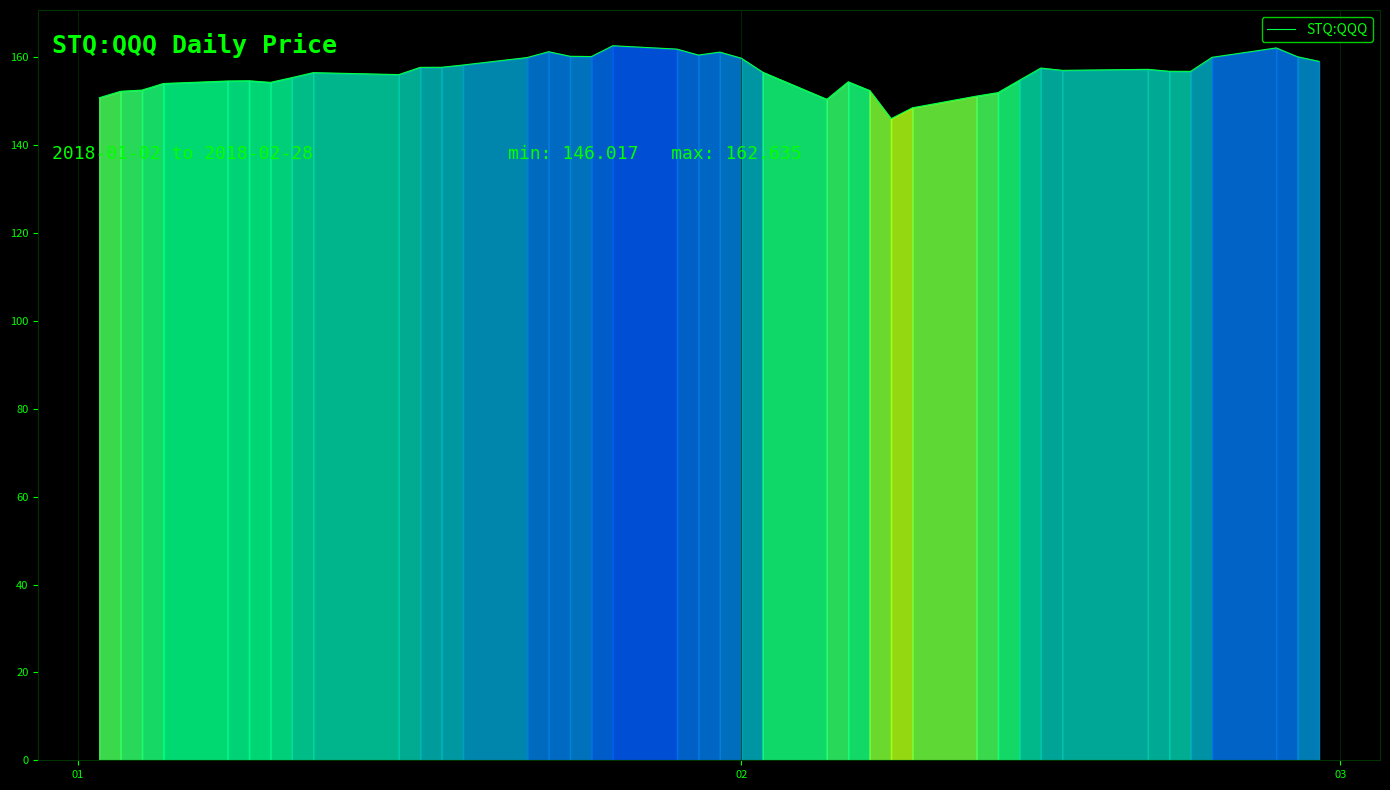

What is the sum of all values?

6255.5